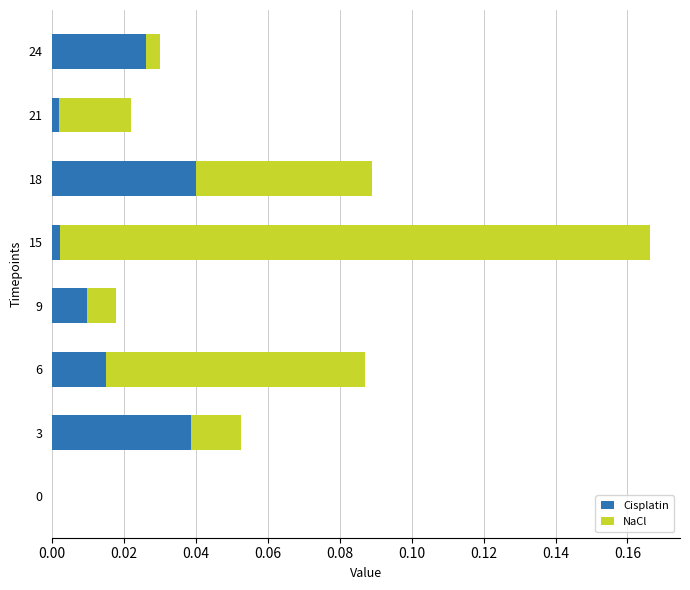

At which label does Cisplatin reach its peak?

18